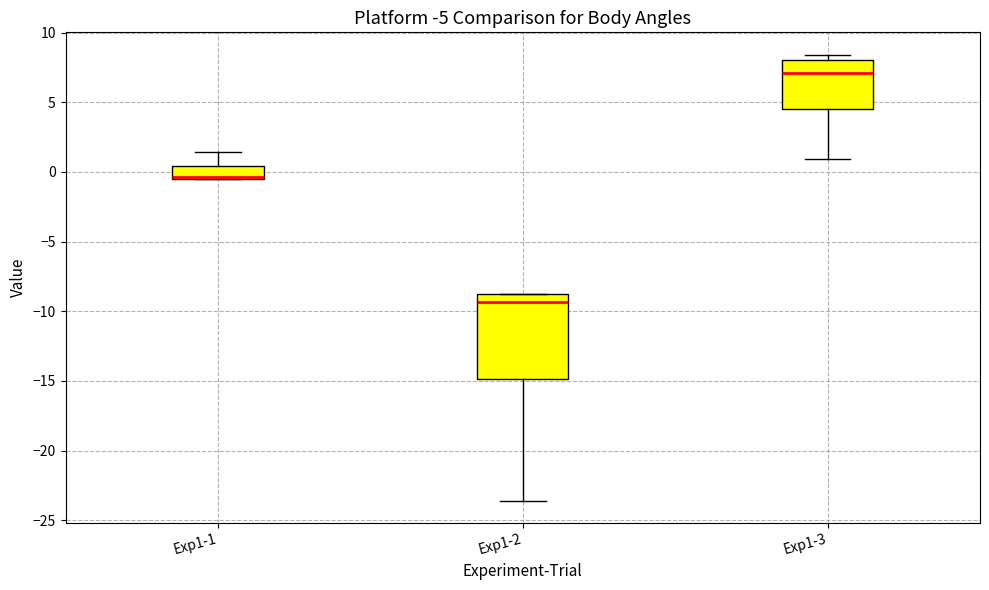

Where does the lower whisker of the box for Exp1-2 end on the y-axis? The values are not printed on the chart, so give them approximately, as read against the axis.

-23.5